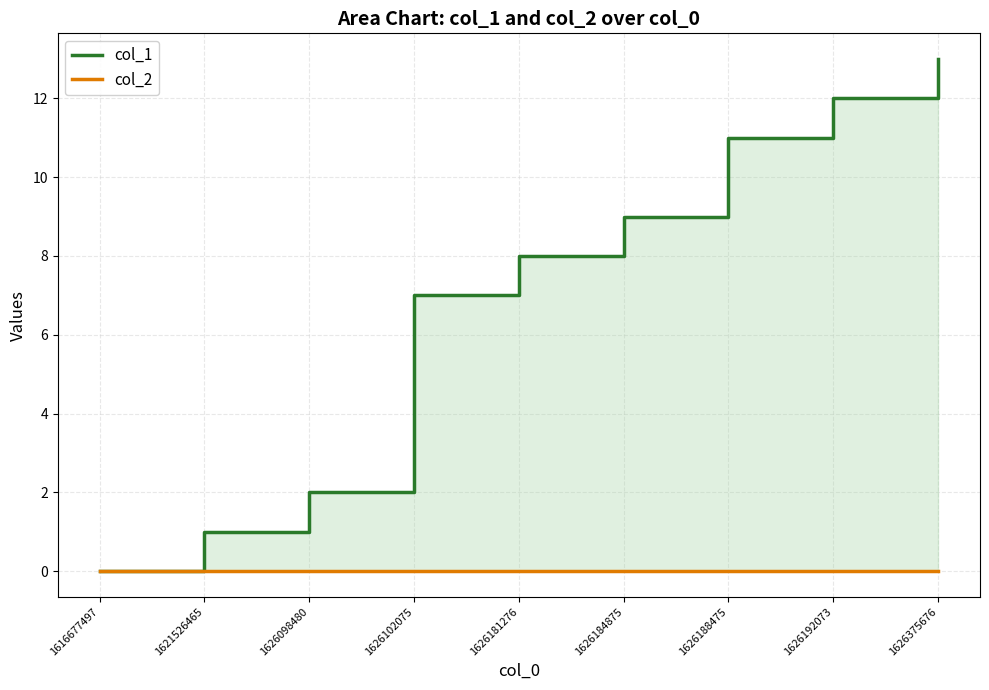

Which series has the largest range (max minus min)?

col_1